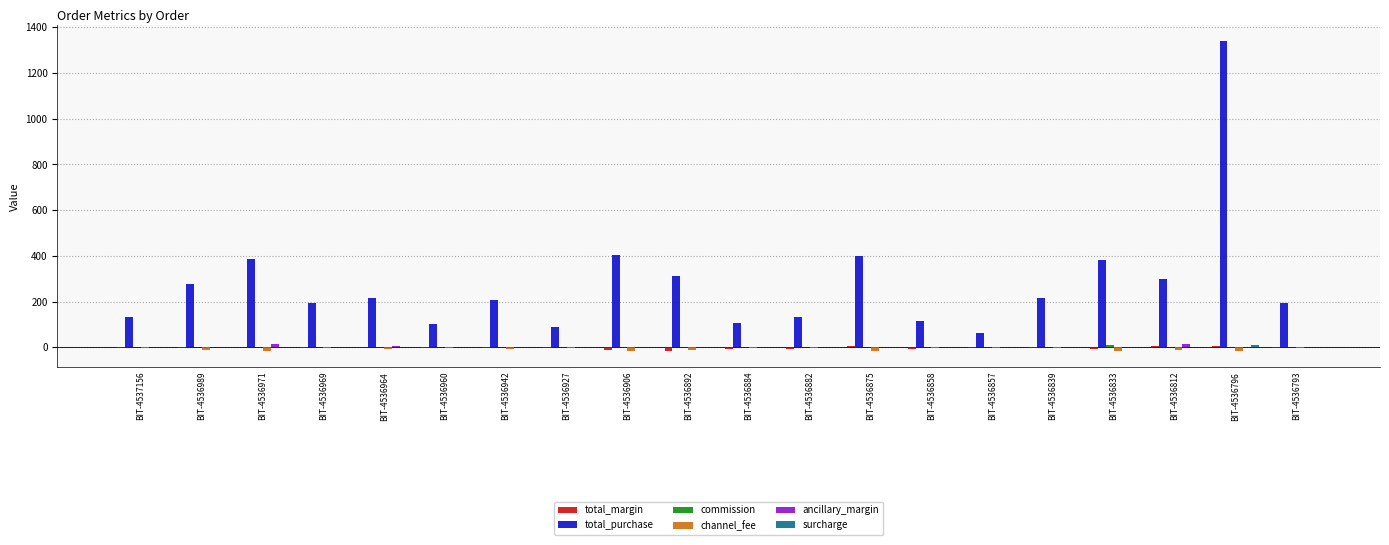

What is the greatest value displayed?

1340.1